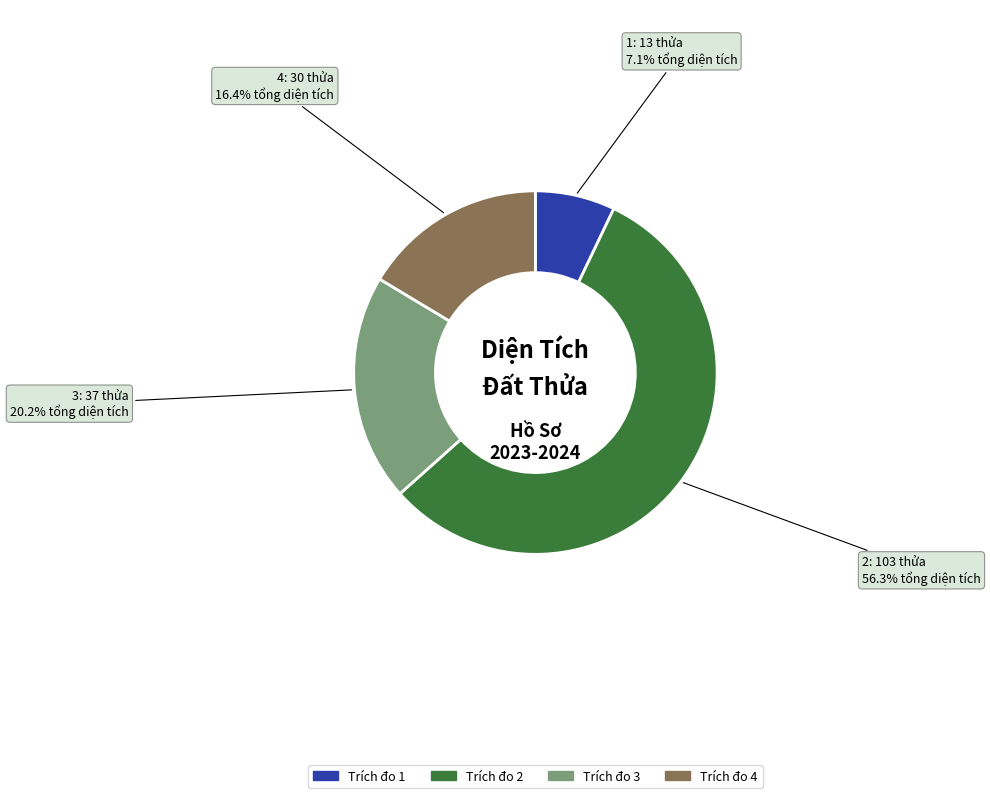

Is there a majority slice in this chart?

Yes